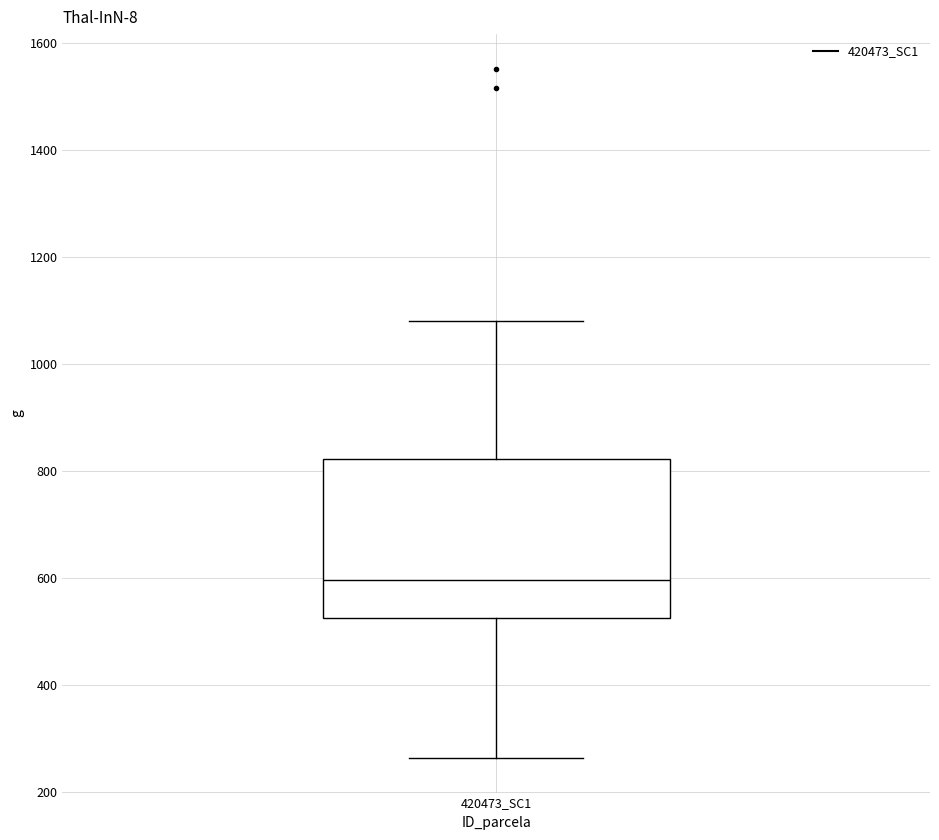

Read this box plot against the y-axis: the position of the median line, the range covered by the box, and the ends of both whiskers. The values are not printed on the chart, so give them approximately, as read against the axis.

median 600, box 520 to 820, whiskers 260 to 1080